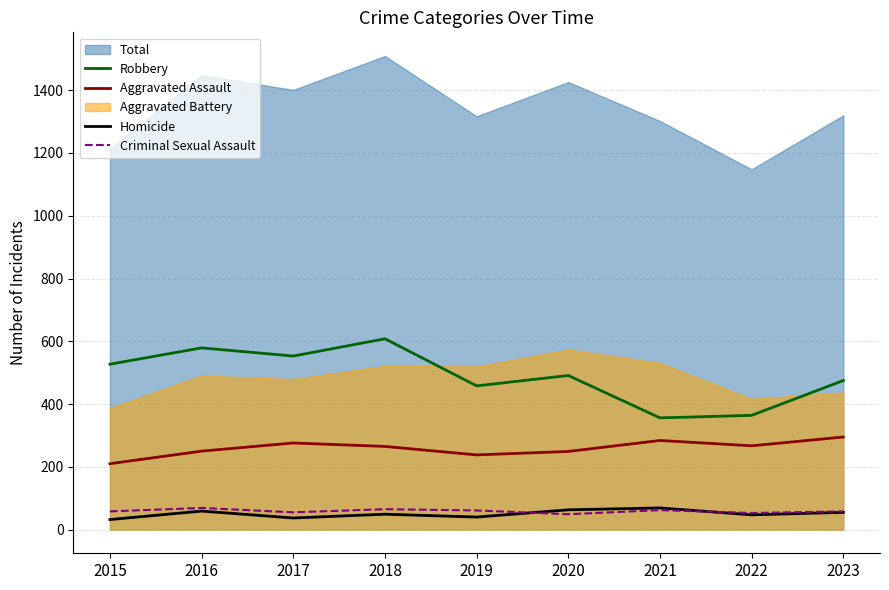

What is the value of the Homicide point at the 8th from the left?

47